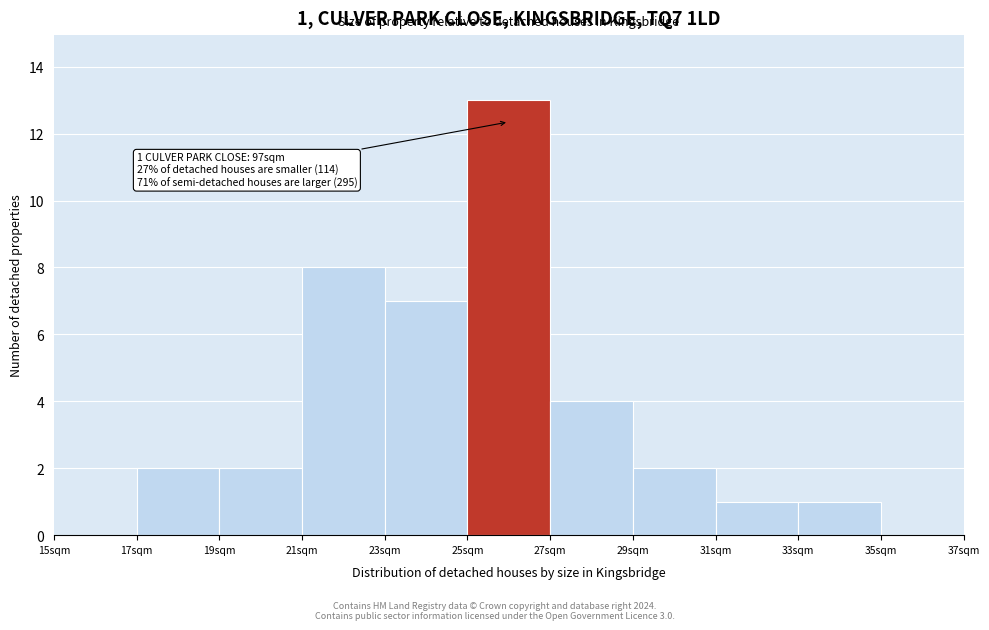

Which range on the x-axis has the tallest bar?

25 to 27